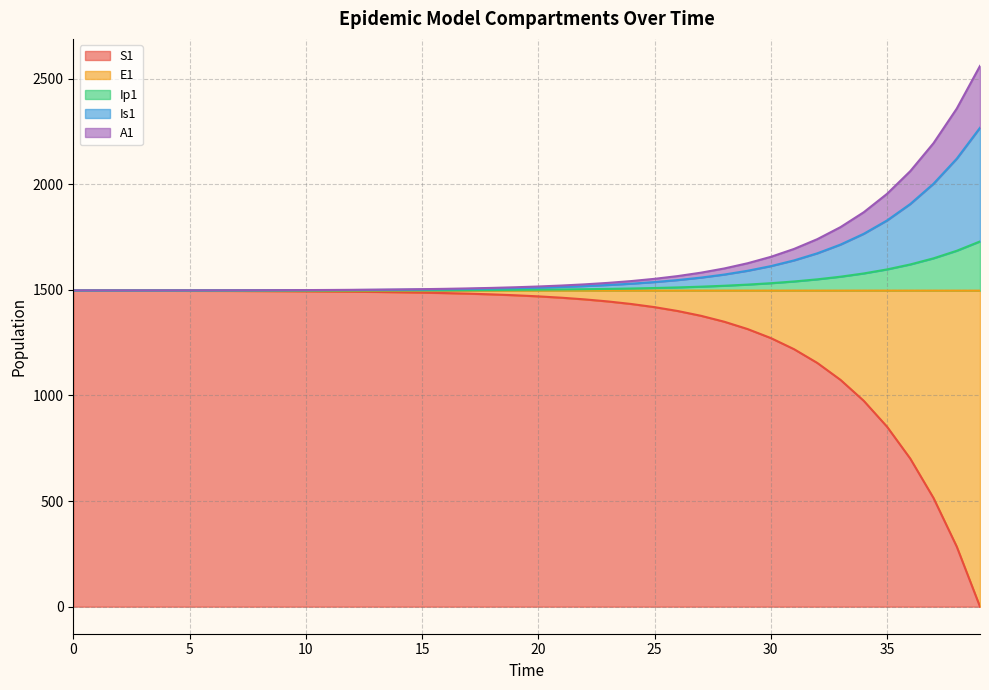

Is it true that Is1 equals 1496.9 at 9?

True